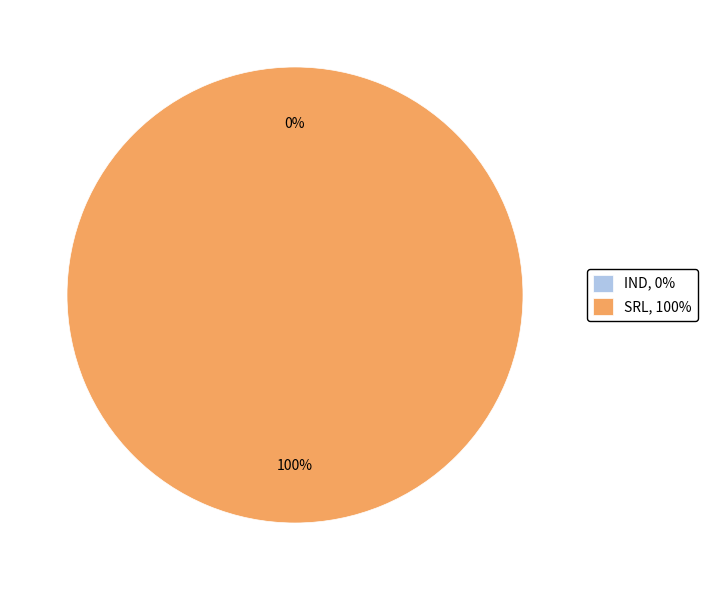

Is it true that SRL is 100% of the pie?

True